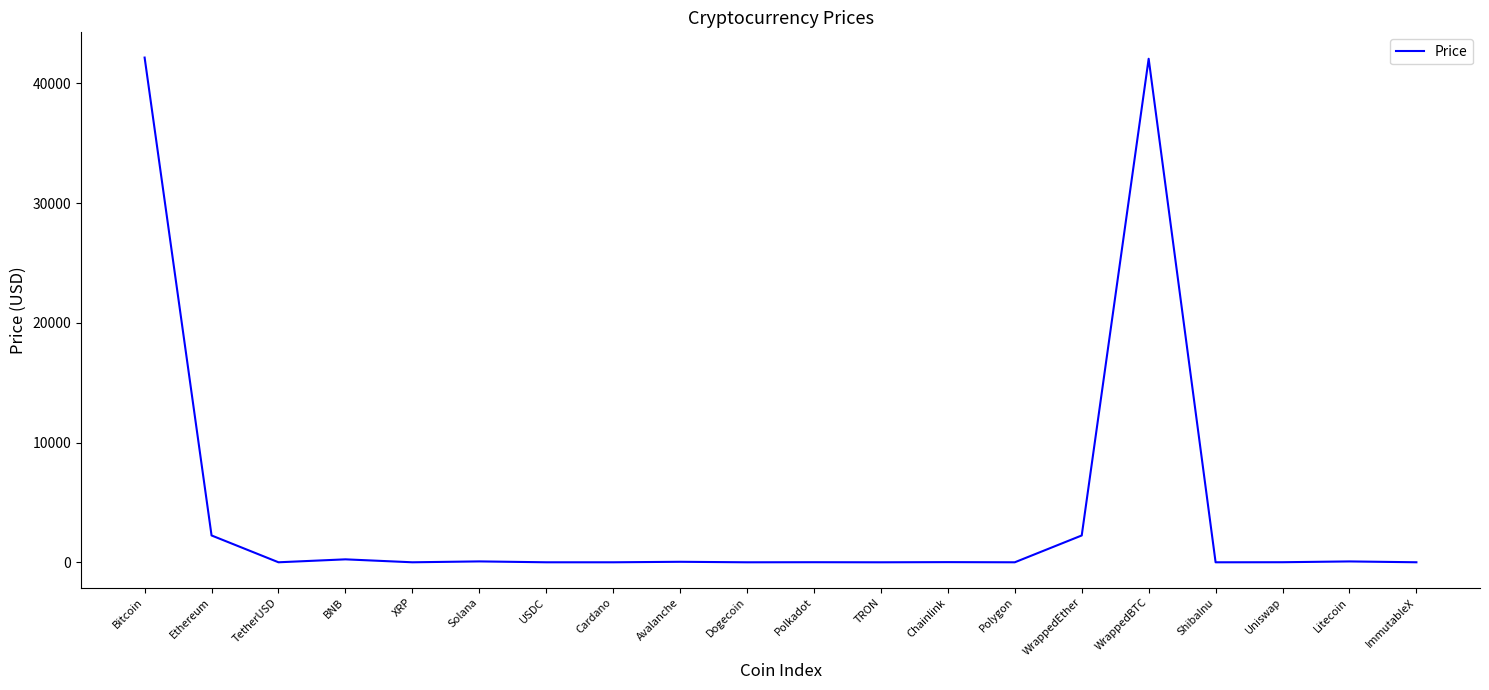

At which label does the data first exceed 7?

Bitcoin